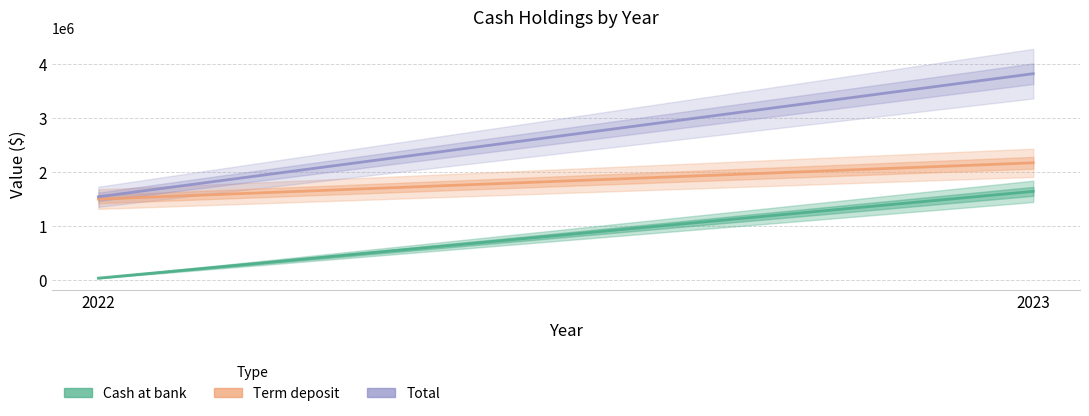

What is the average value of the Total series?

2678562